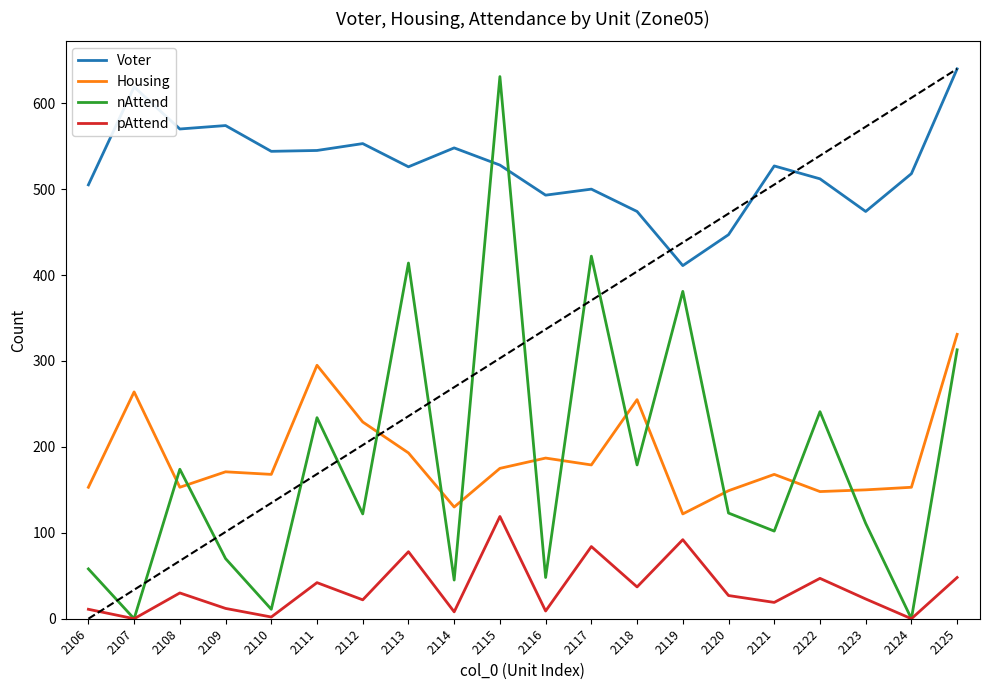

Does the chart have visible grid lines?

No